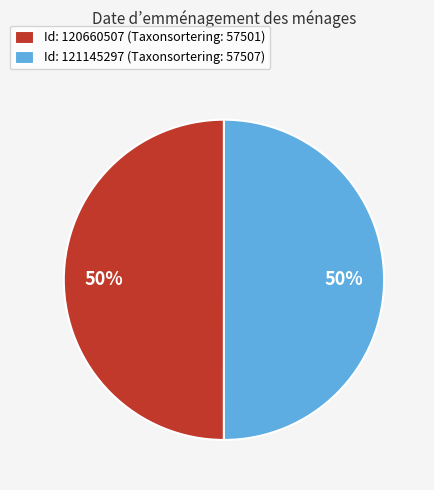

How many segments does this pie chart have?

2